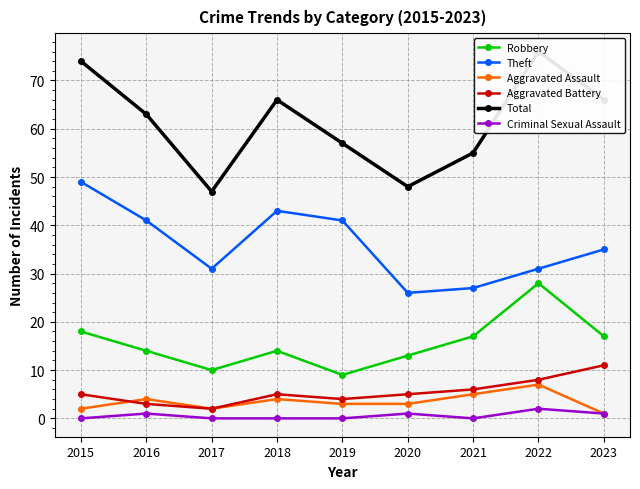

Reading left to right, transcribe all the data shown in this chart.

Robbery: 18	14	10	14	9	13	17	28	17
Theft: 49	41	31	43	41	26	27	31	35
Aggravated Assault: 2	4	2	4	3	3	5	7	1
Aggravated Battery: 5	3	2	5	4	5	6	8	11
Total: 74	63	47	66	57	48	55	76	66
Criminal Sexual Assault: 0	1	0	0	0	1	0	2	1